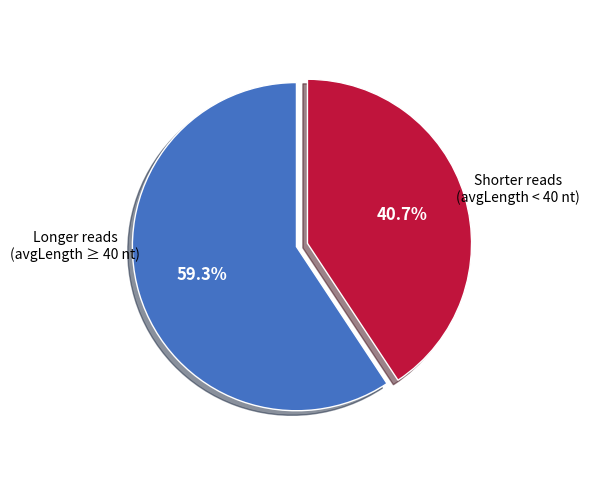

Is there any slice that represents more than half of the pie?

Yes